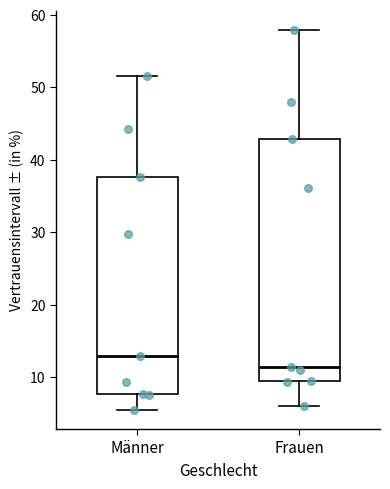

Which box is the tallest, from its lower edge to its upper edge?

Frauen